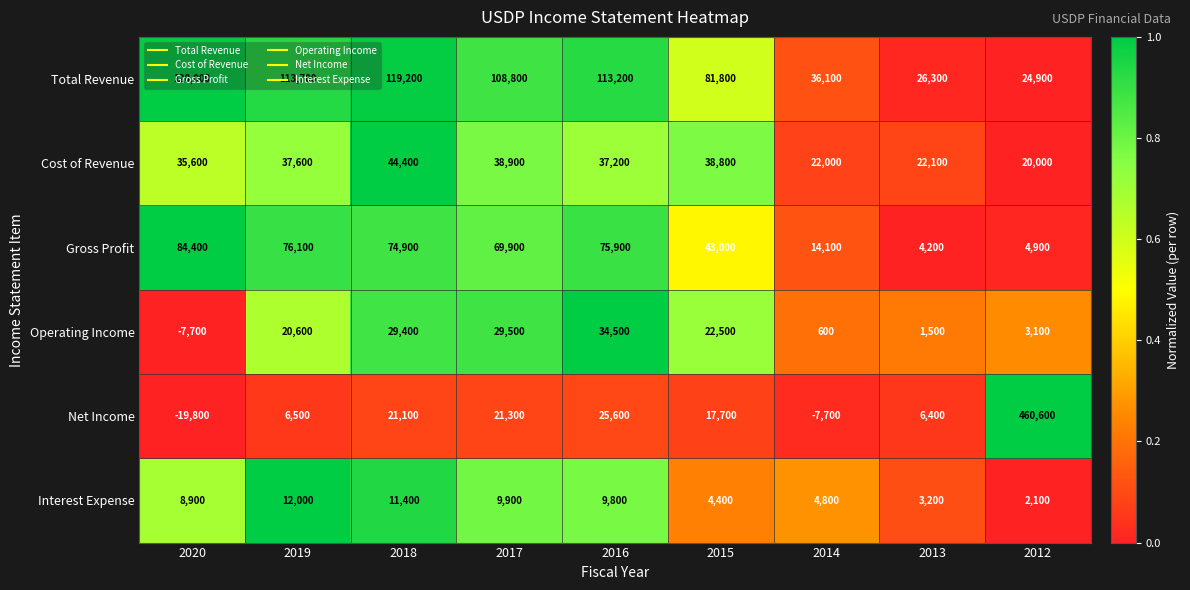

What is the sum of the Total Revenue values at 2018 and 2014?

155300